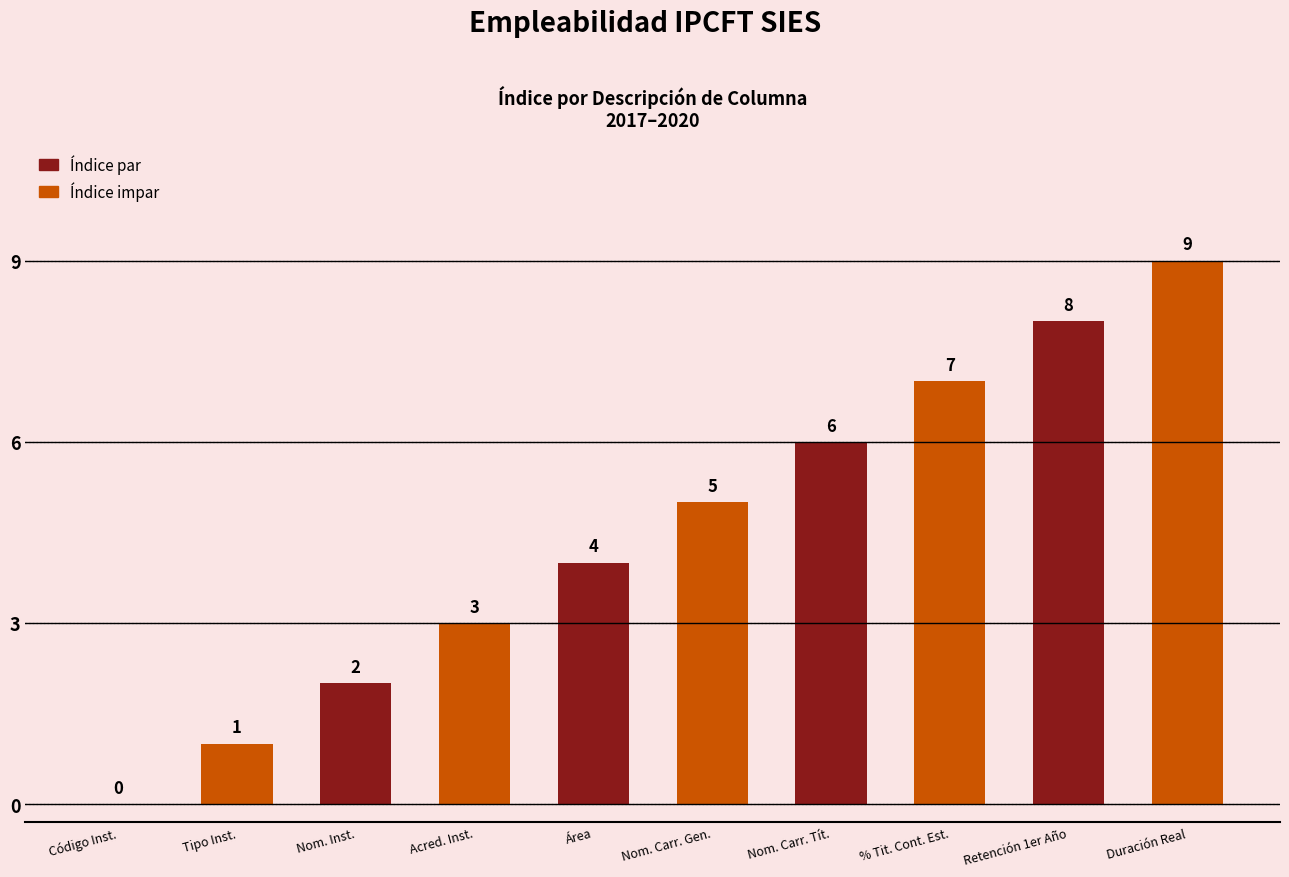

What is the ratio of the value at Nom. Carr. Tít. to the value at Área?

1.5